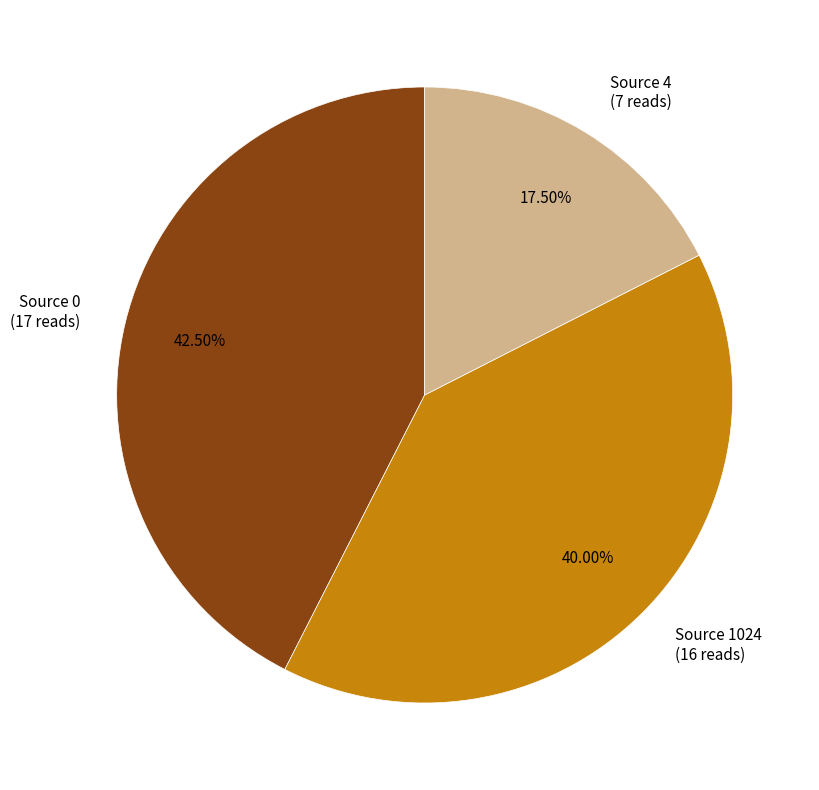

Is there a majority slice in this chart?

No